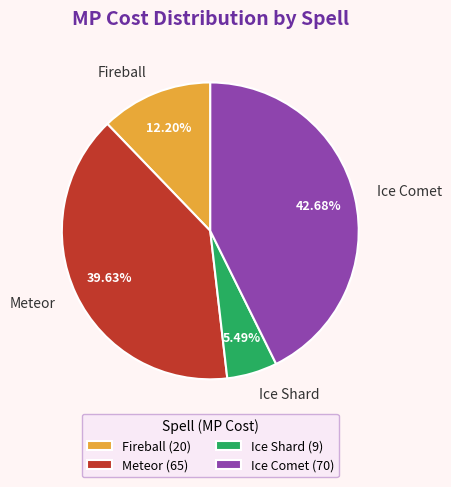

Combined, what portion of the pie is Ice Shard and Ice Comet?

48.2%